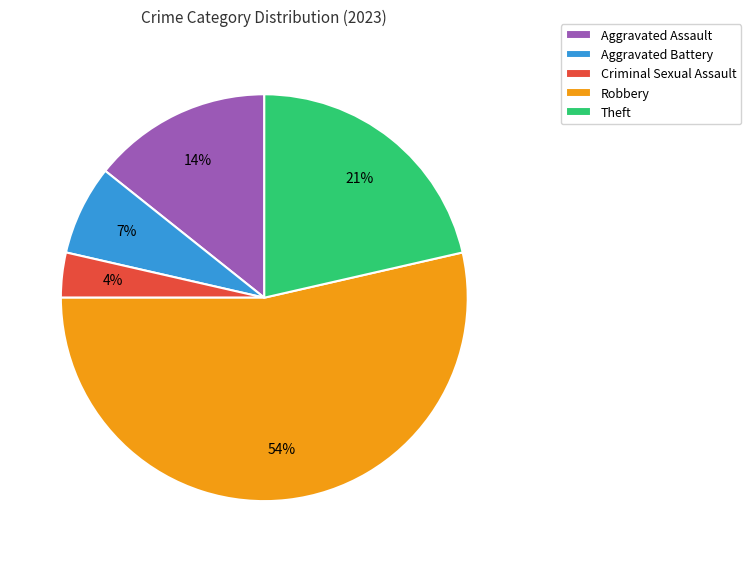

Do Robbery and Criminal Sexual Assault together represent more than half of the pie?

Yes